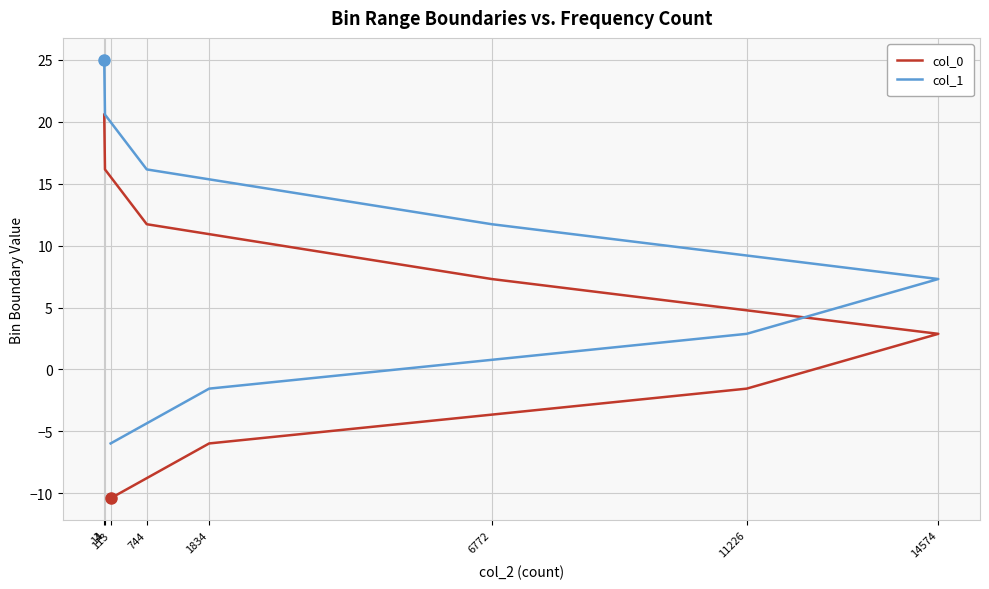

Reading left to right, extract all data points from this chart.

col_0: 113=-10.4	1834=-6.0	11226=-1.6	14574=2.9	6772=7.3	744=11.7	14=16.1	1=20.6
col_1: 113=-6.0	1834=-1.6	11226=2.9	14574=7.3	6772=11.7	744=16.1	14=20.6	1=25.0